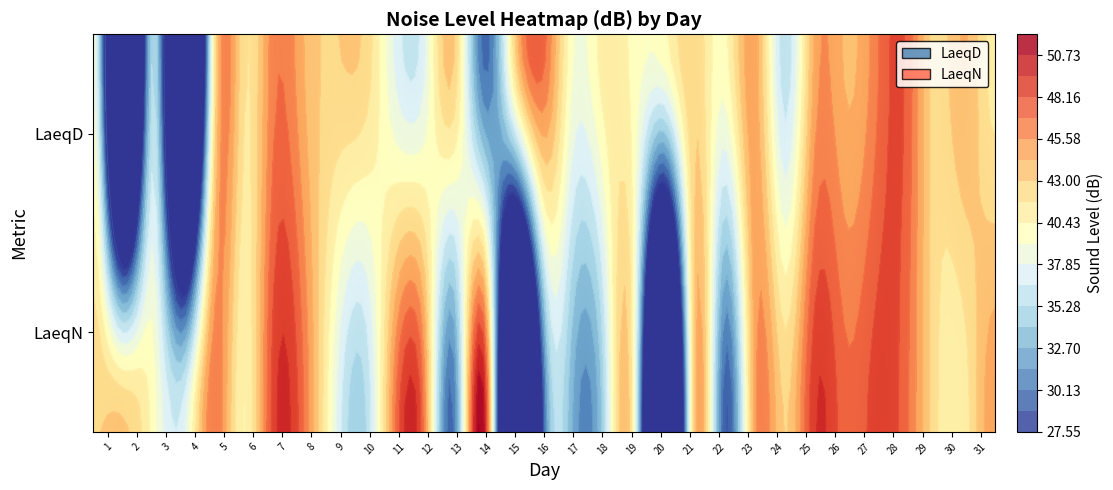

What is the difference between the highest and lowest values at 18?

6.0